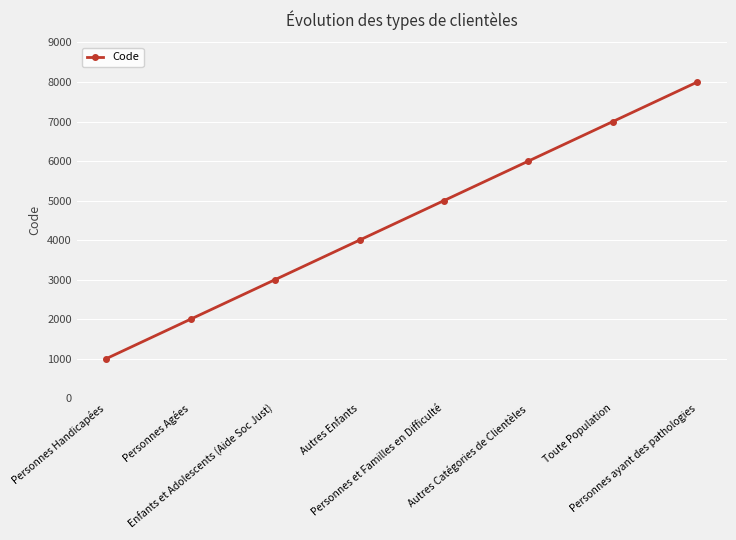

List the labels in order of value, largest first.

Personnes ayant des pathologies, Toute Population, Autres Catégories de Clientèles, Personnes et Familles en Difficulté, Autres Enfants, Enfants et Adolescents (Aide Soc Just), Personnes Agées, Personnes Handicapées